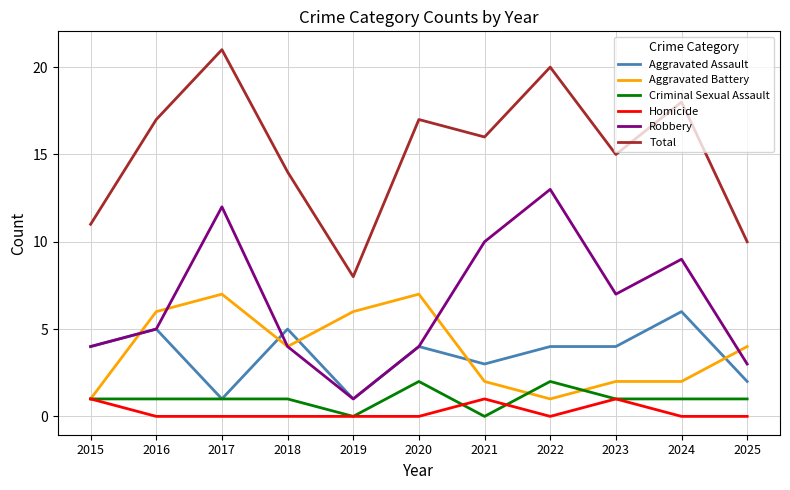

True or false: Criminal Sexual Assault and Robbery cross at least once.

False